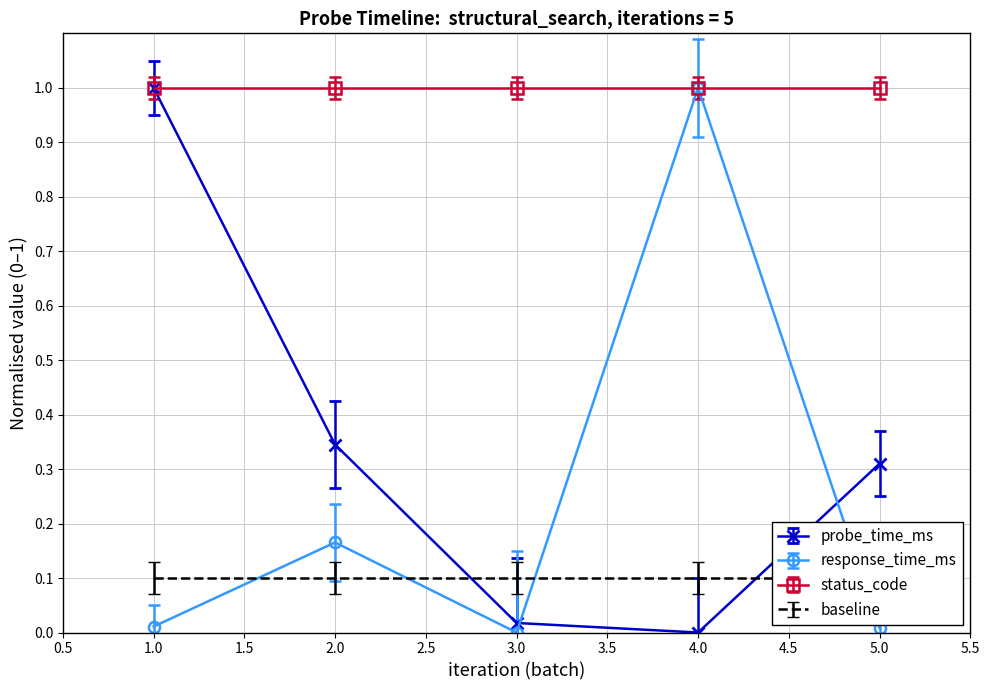

Which series ends up on top after the final intersection of response_time_ms and probe_time_ms?

probe_time_ms